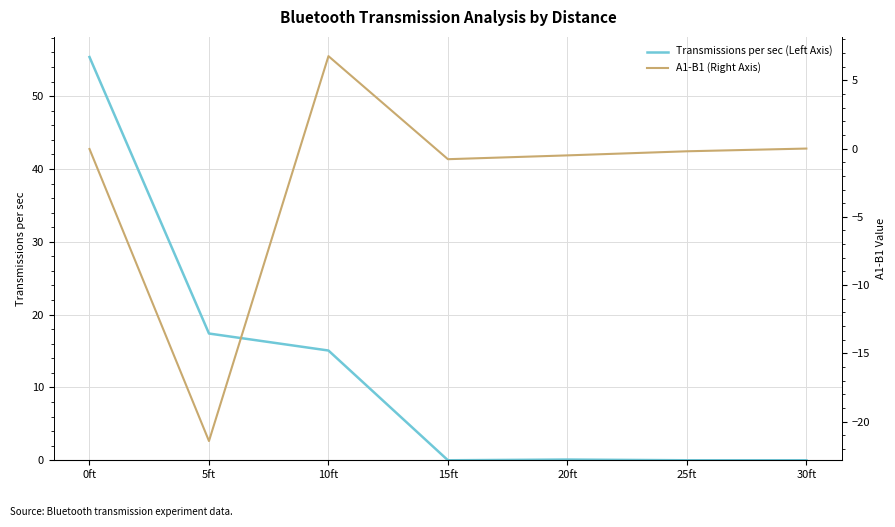

Which series has the widest spread of values?

Transmissions per sec (Left Axis)